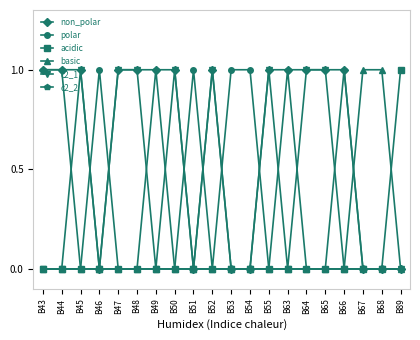

What is the value of the basic point at the 18th from the left?

1